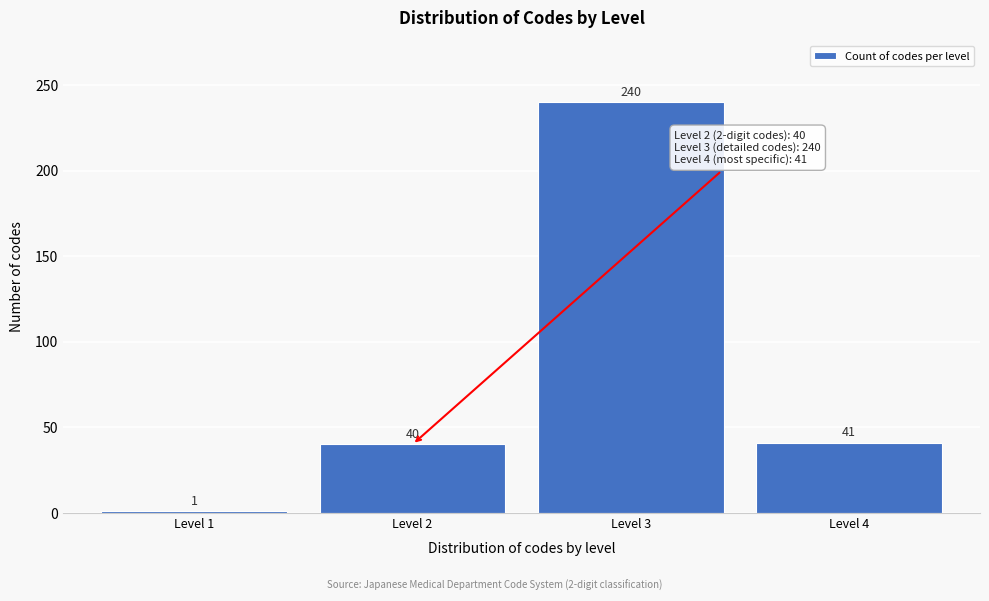

Reading left to right, extract all data points from this chart.

1	40	240	41